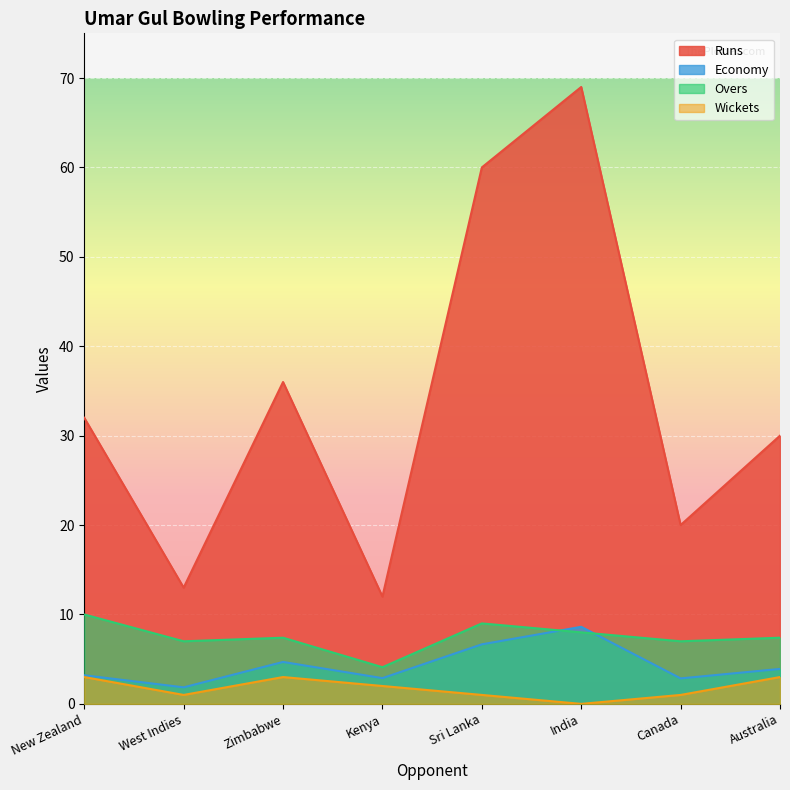

Which series has the largest range (max minus min)?

Runs